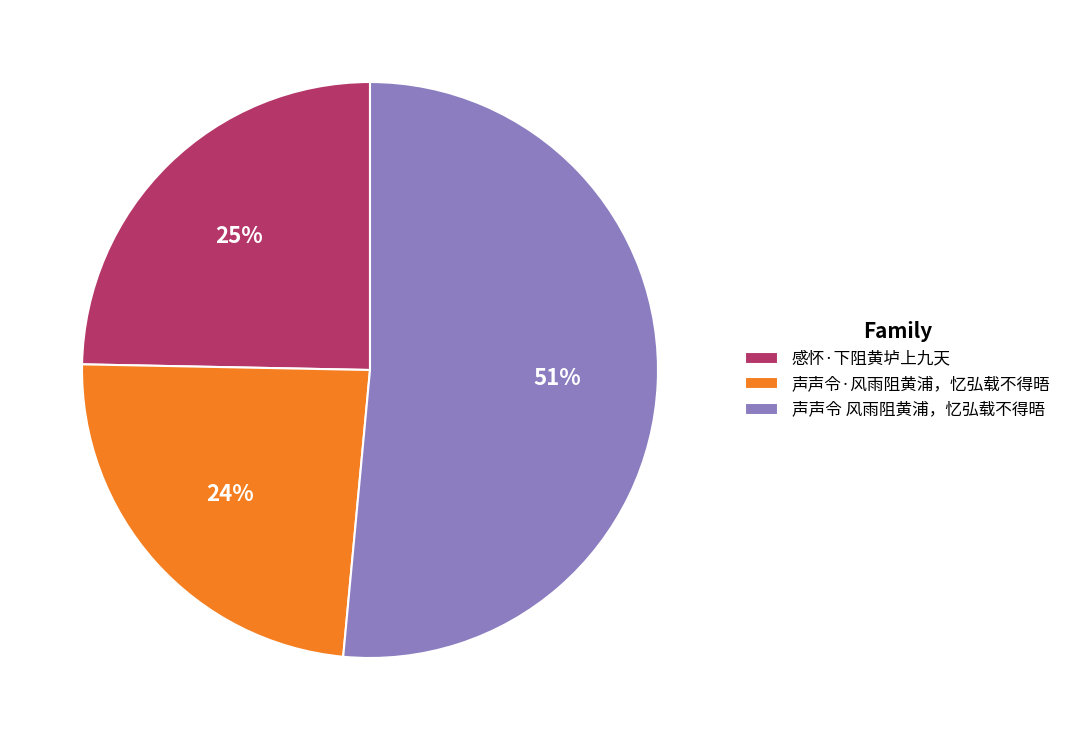

Which category has the smallest portion of the pie?

声声令·风雨阻黄浦，忆弘载不得晤